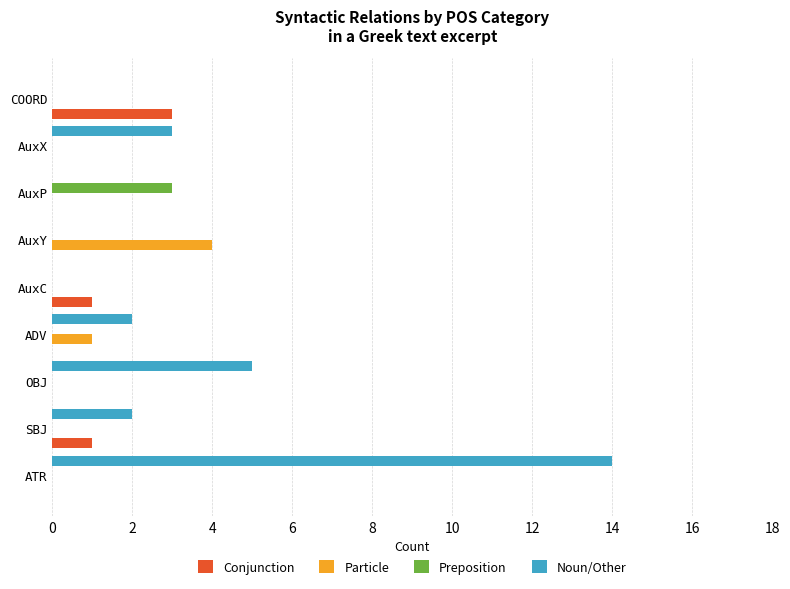

Count the number of data series in this chart.

4